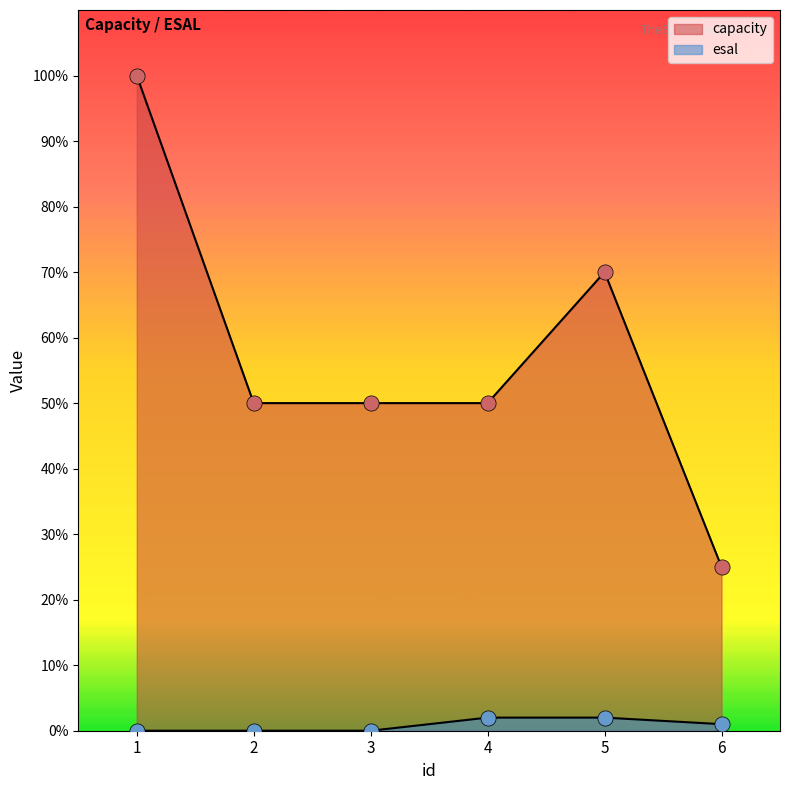

At which category is the sum across all series the highest?

1